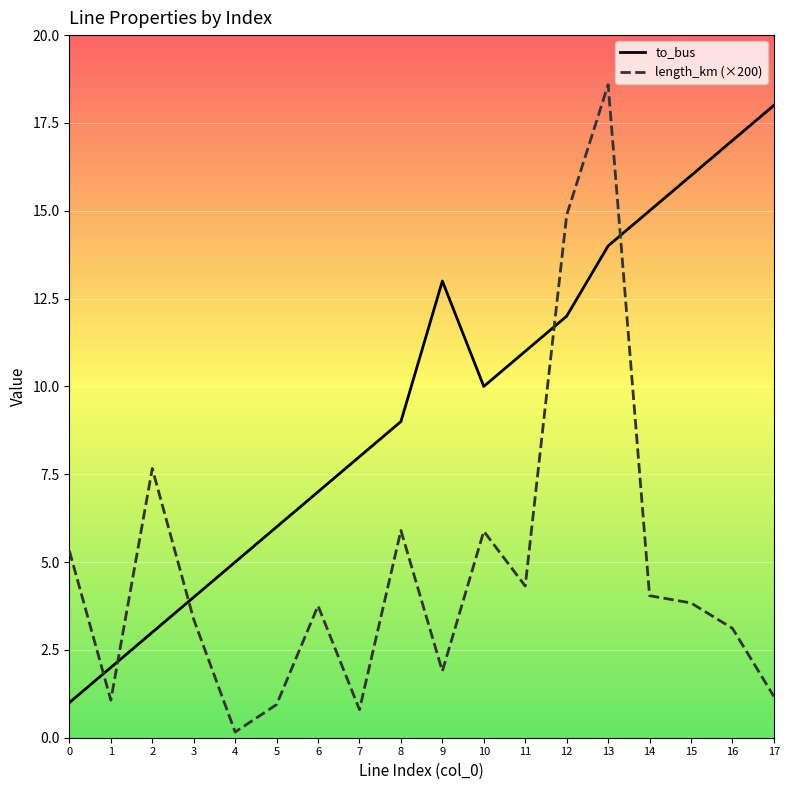

What is the sum of all length_km (×200) values?

86.7